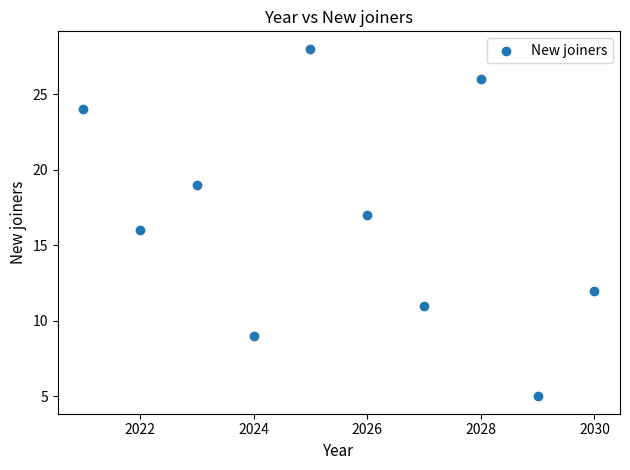

What is the range of Y values (max minus min)?

23